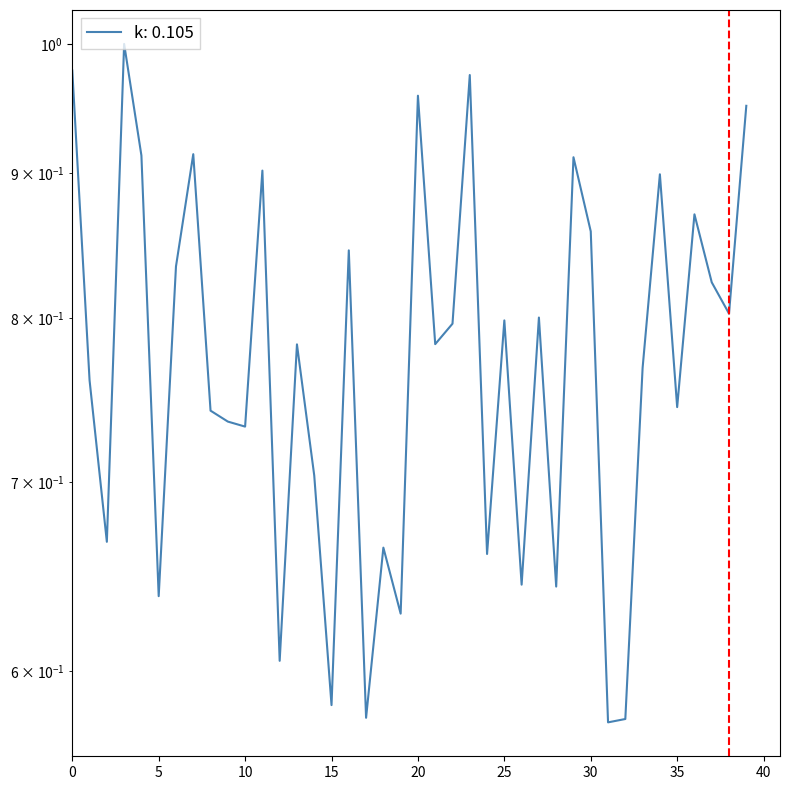

How many categories are shown in the chart?

40